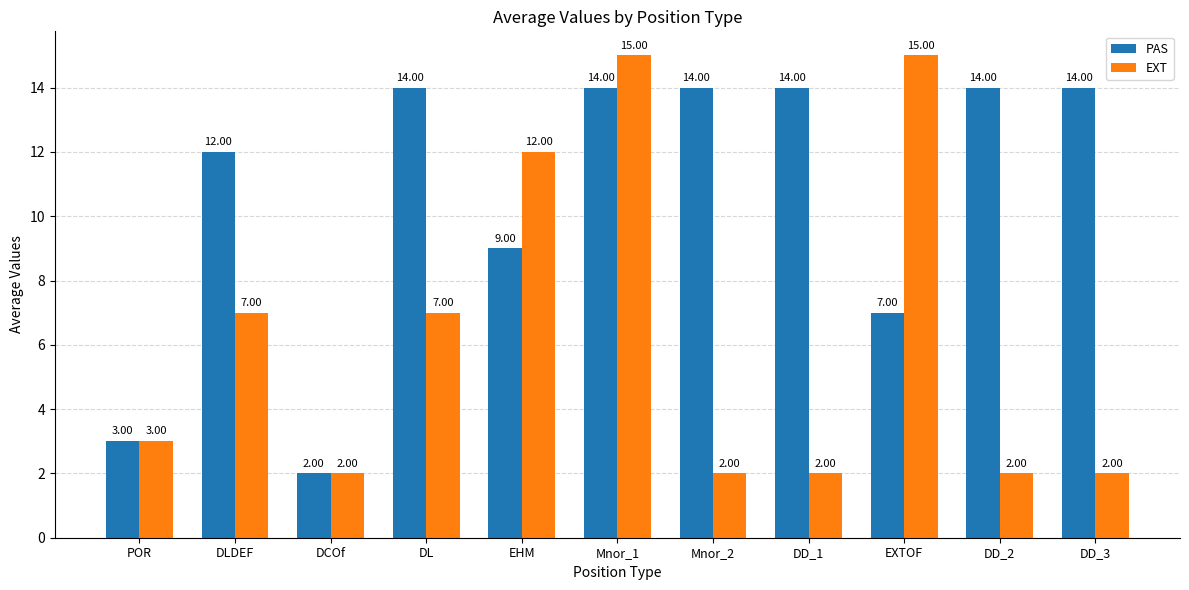

Are the bars horizontal?

No